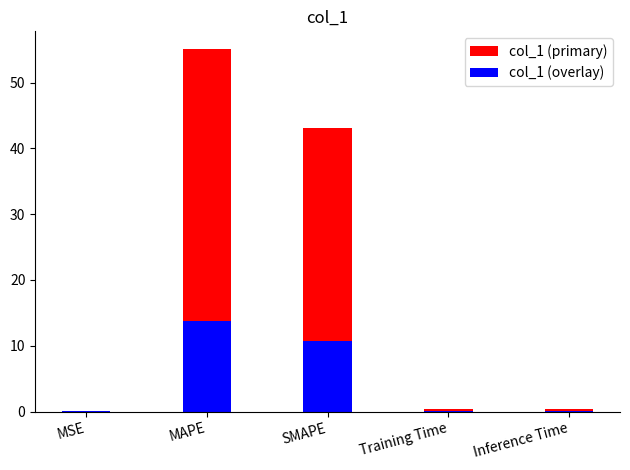

Does the chart contain stacked bars?

No